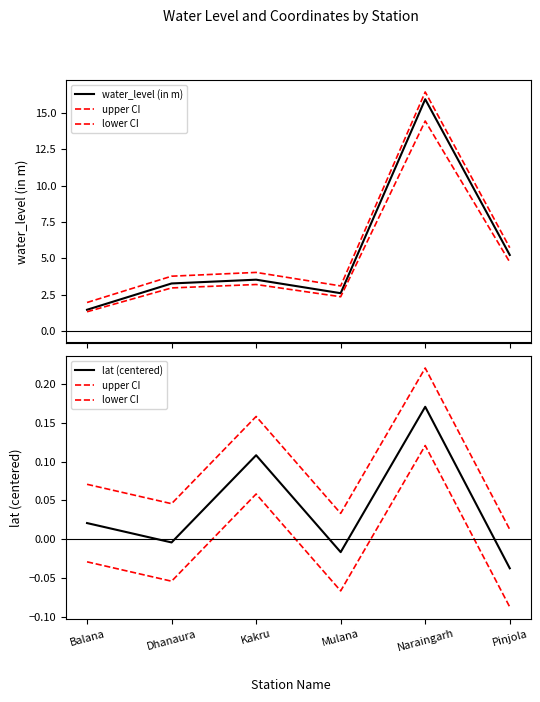

Which series has the largest total across all categories?

water_level (in m)